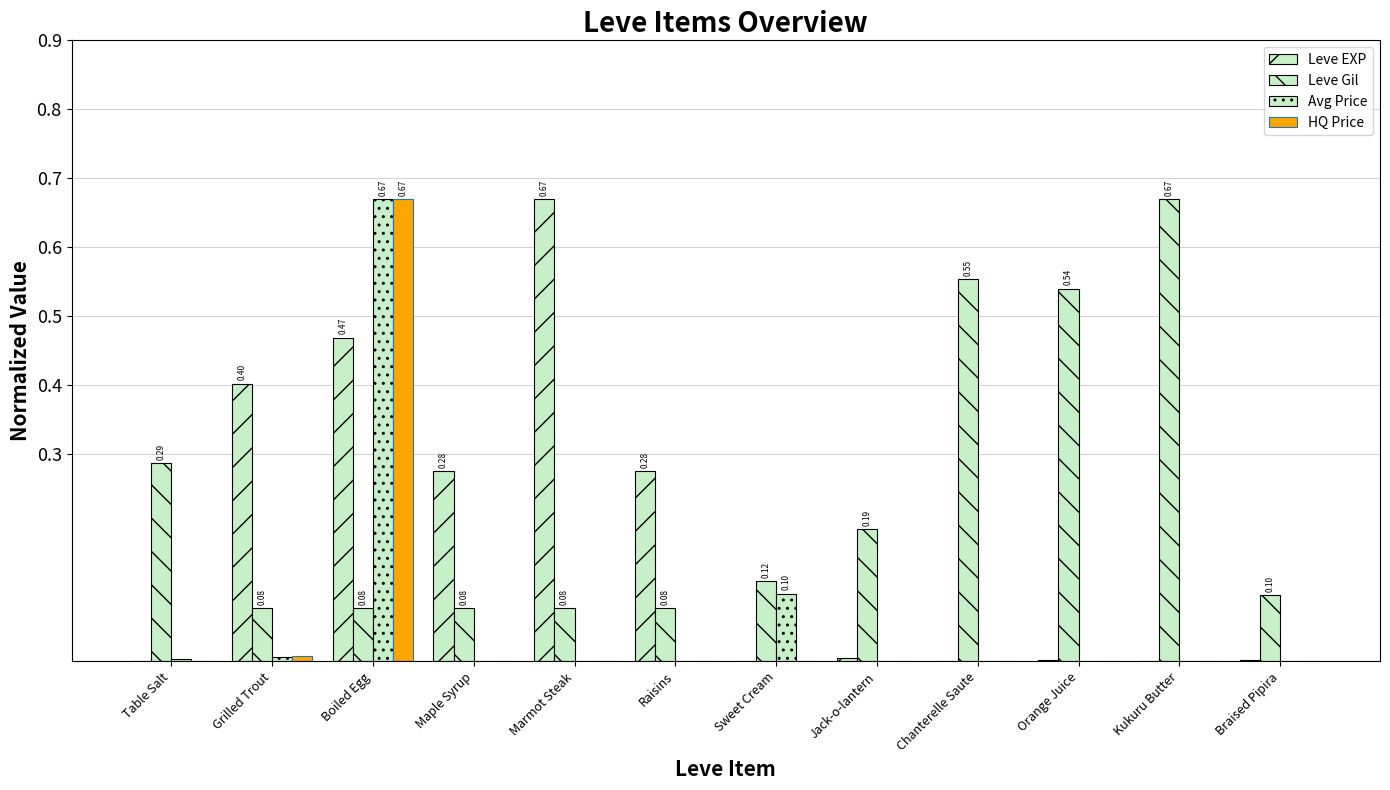

Does the chart contain stacked bars?

No